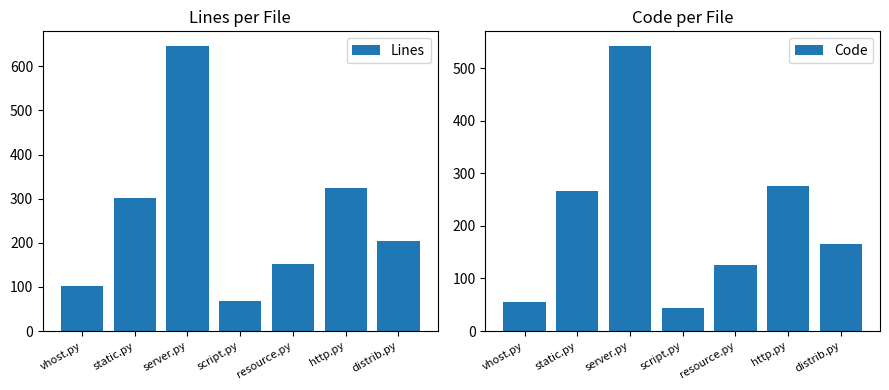

How many groups of bars are there?

7